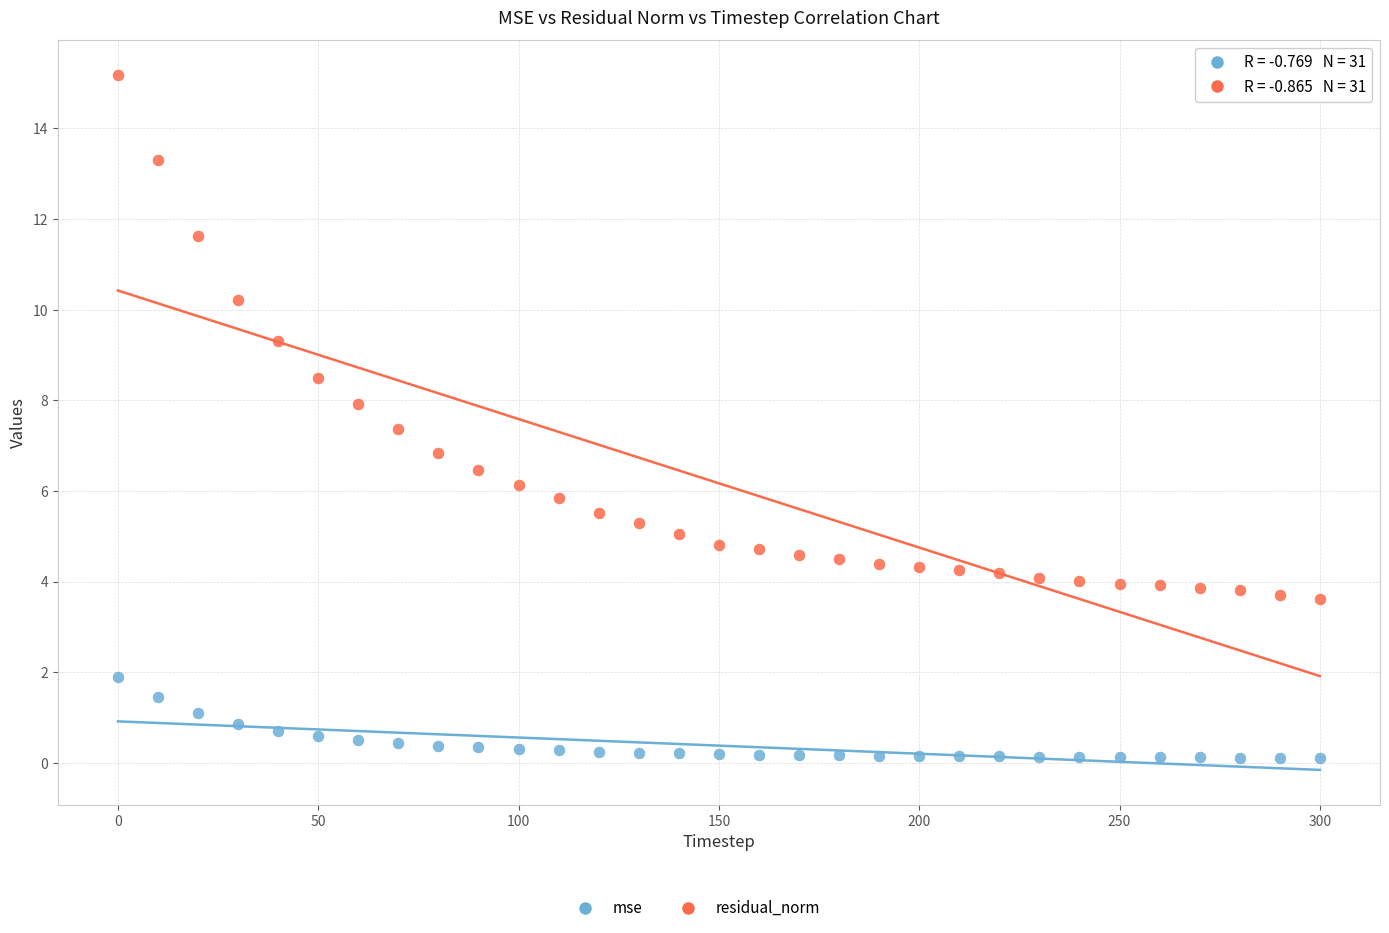

Which series has the widest spread of Y values?

residual_norm